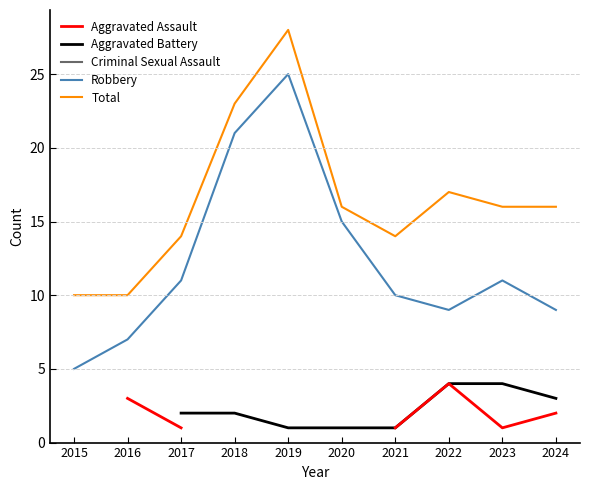

Read the Criminal Sexual Assault value at 2024.

2.0